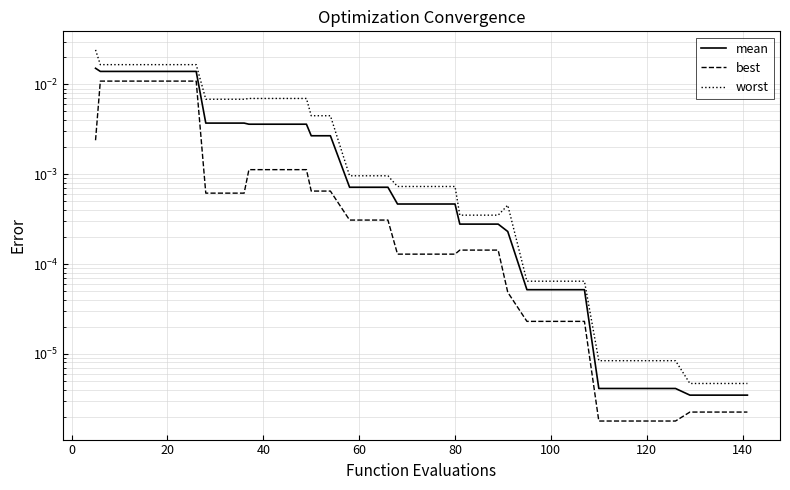

True or false: best has a value of 0.0 at 80.

True